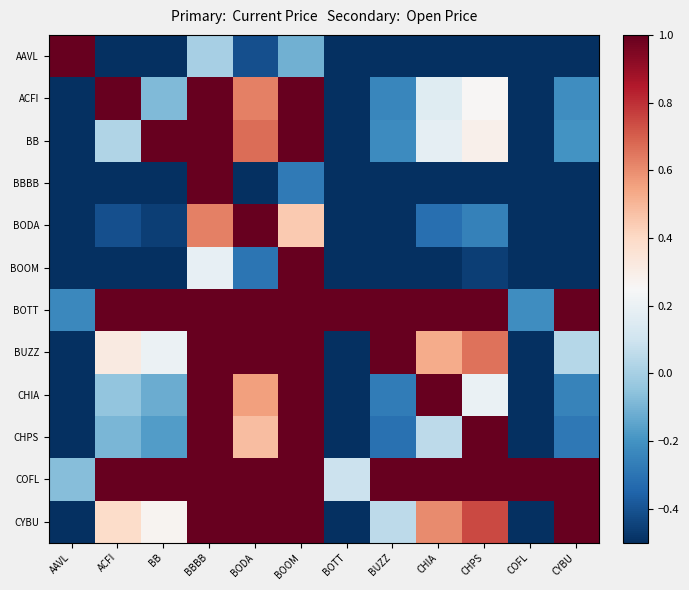

Which series has the largest range (max minus min)?

AAVL